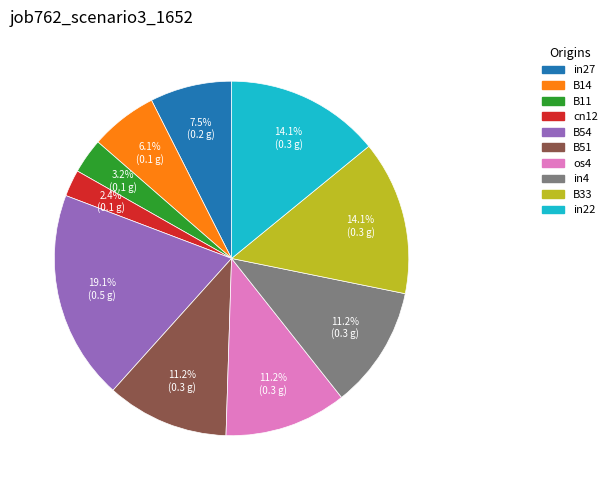

What is the largest slice in the pie chart?

B54